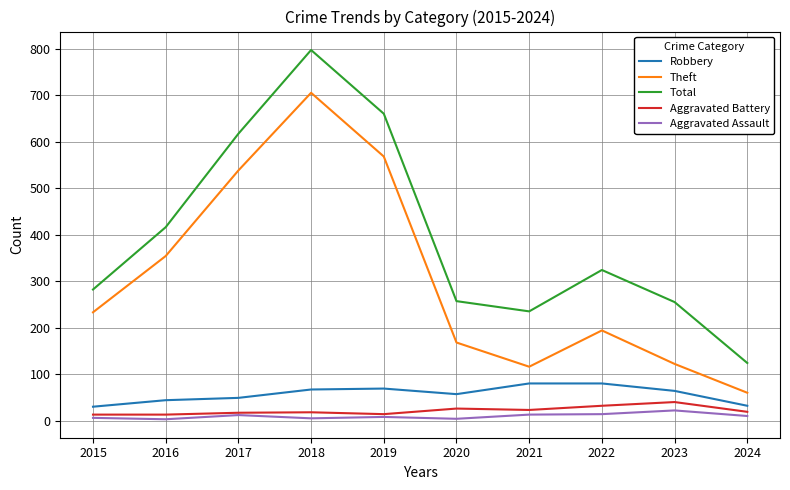

True or false: Robbery and Total cross at least once.

False